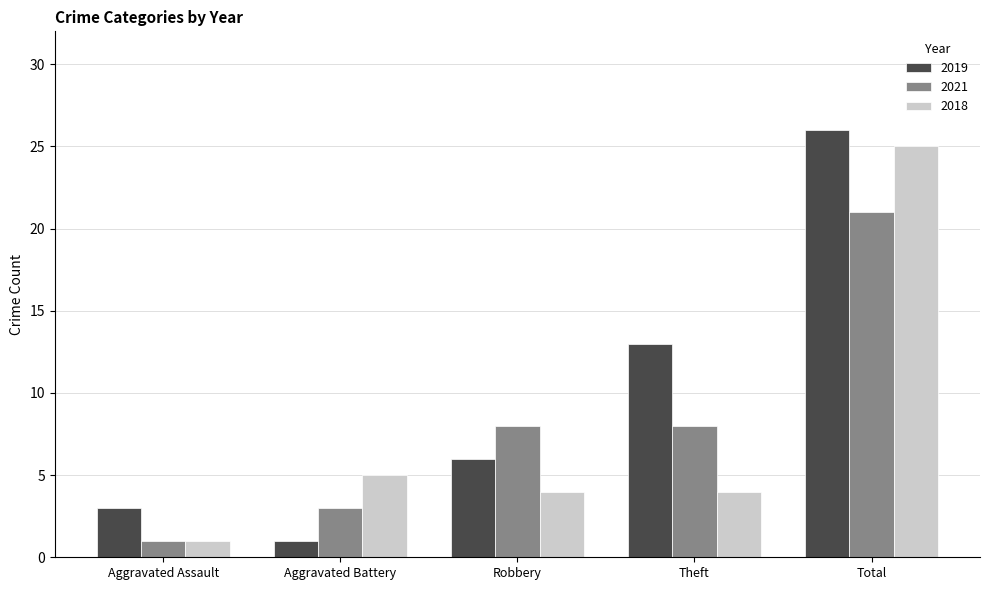

What is the average value of the 2018 series?

8